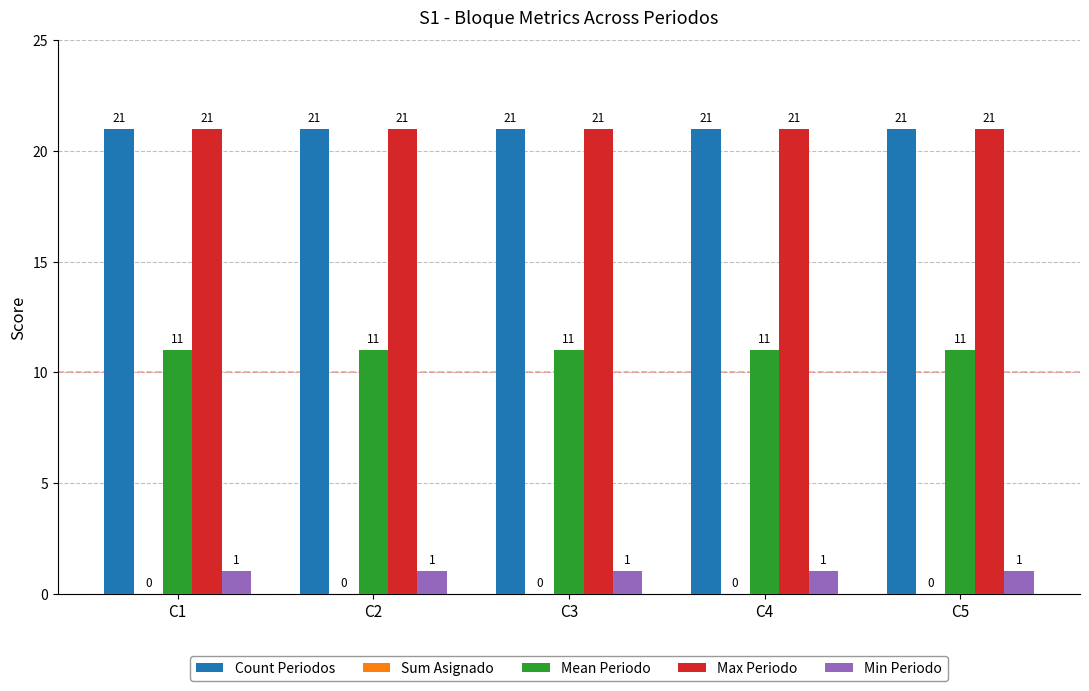

What is the total value across all series at C1?

54